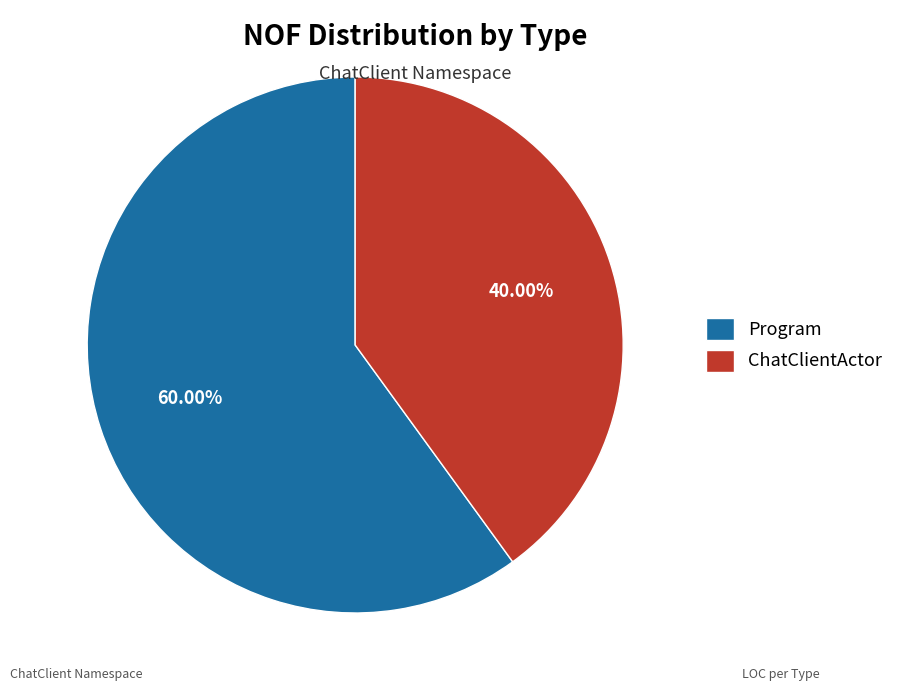

Combined, what portion of the pie is Program and ChatClientActor?

100.0%